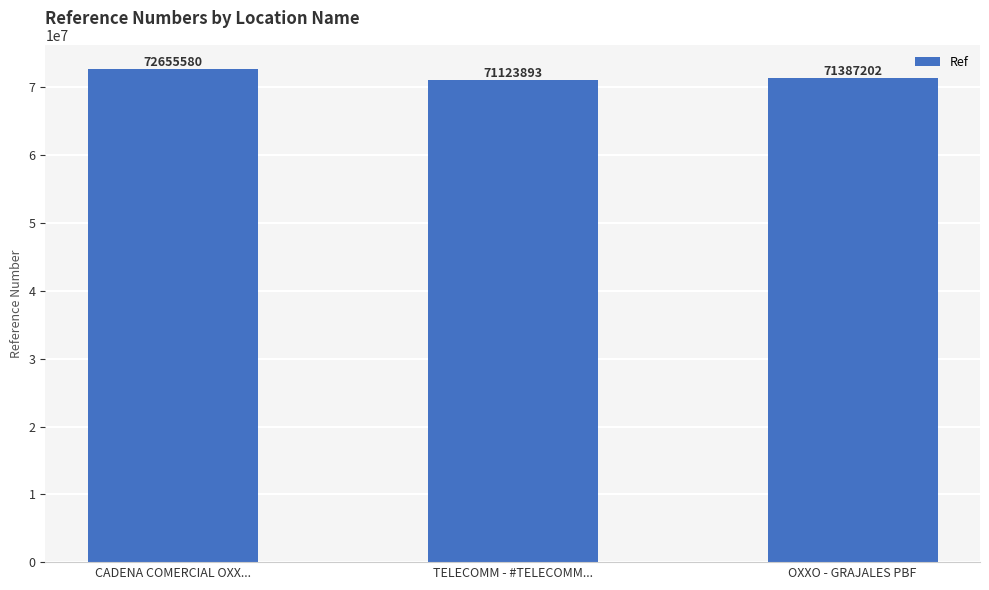

What is the value of the 3rd bar from the left?

71387202